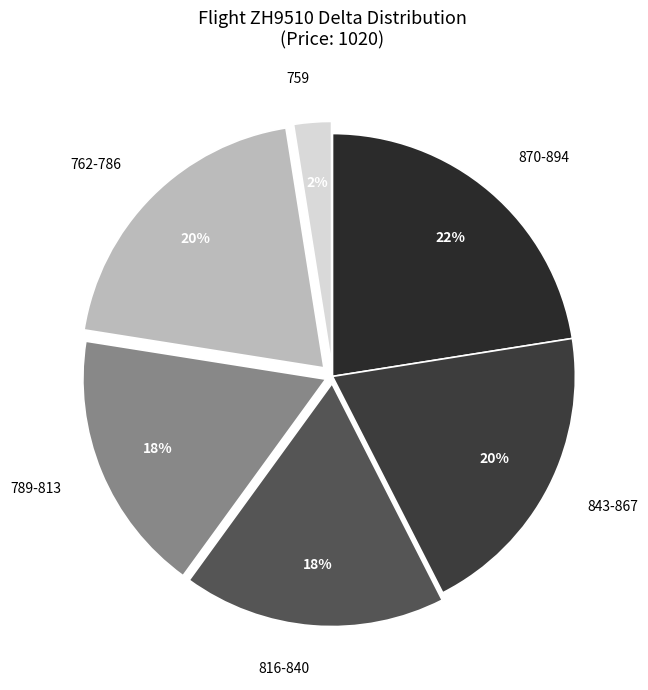

What is the smallest slice in the pie chart?

759